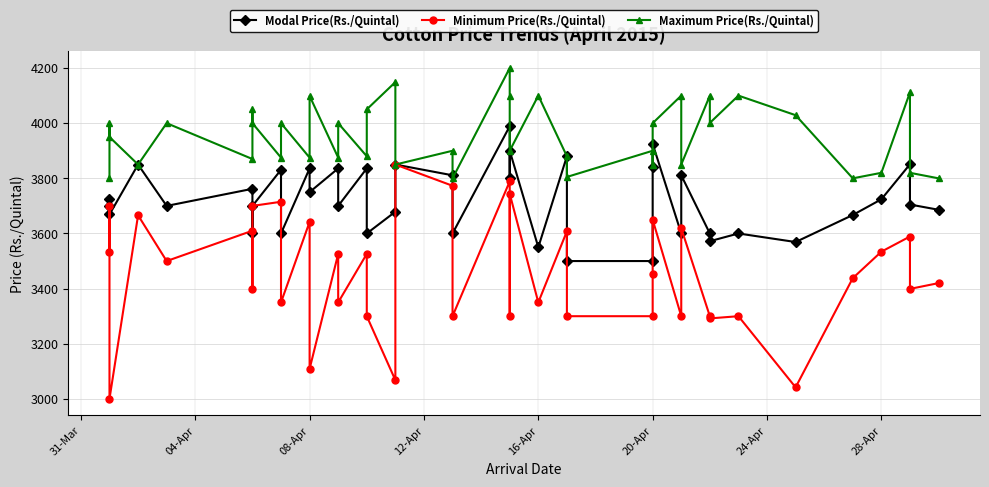

How many distinct data groups are displayed?

3